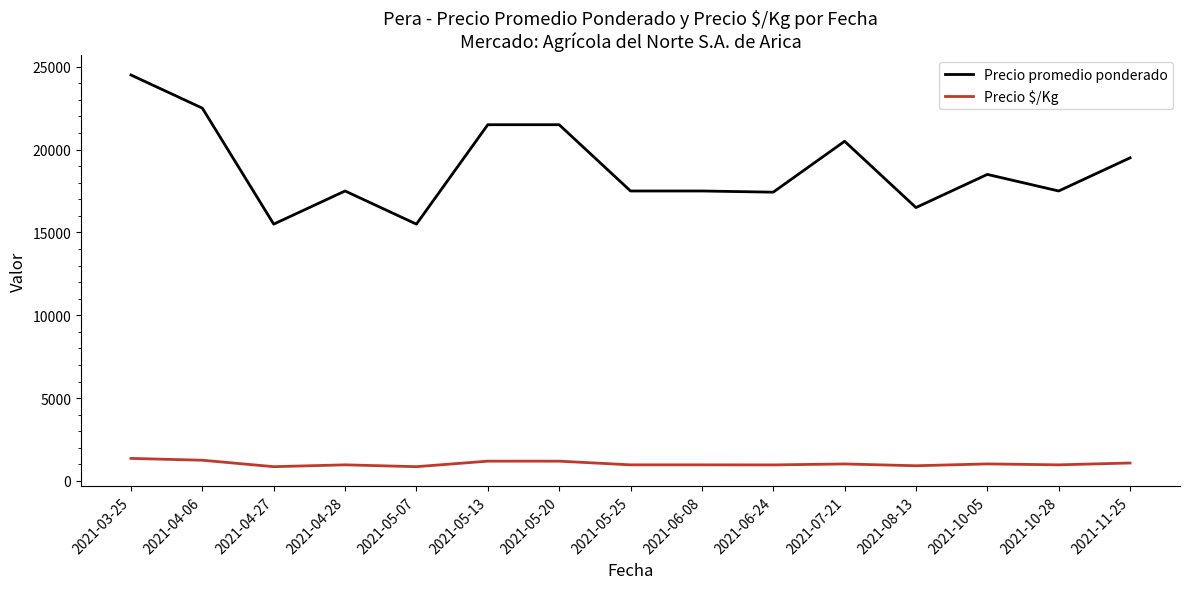

What is the sum of the Precio $/Kg values at 2021-10-28 and 2021-05-20?

2166